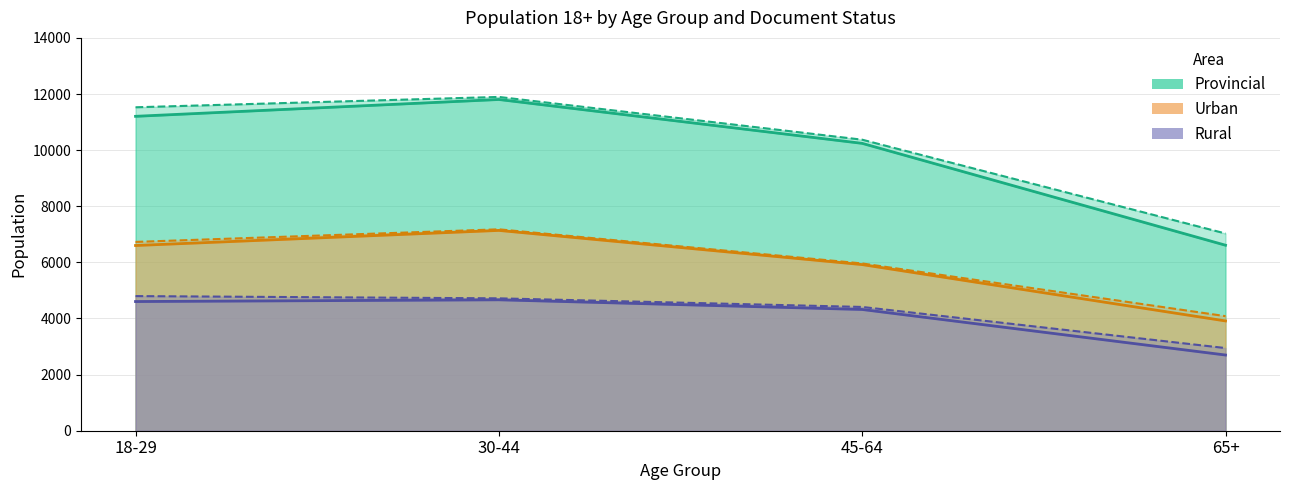

At which category does Has DNI (Provincial) reach its first local peak?

30-44